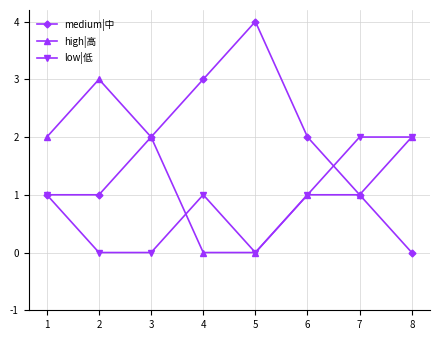

Is this an area chart (filled region under the line)?

No